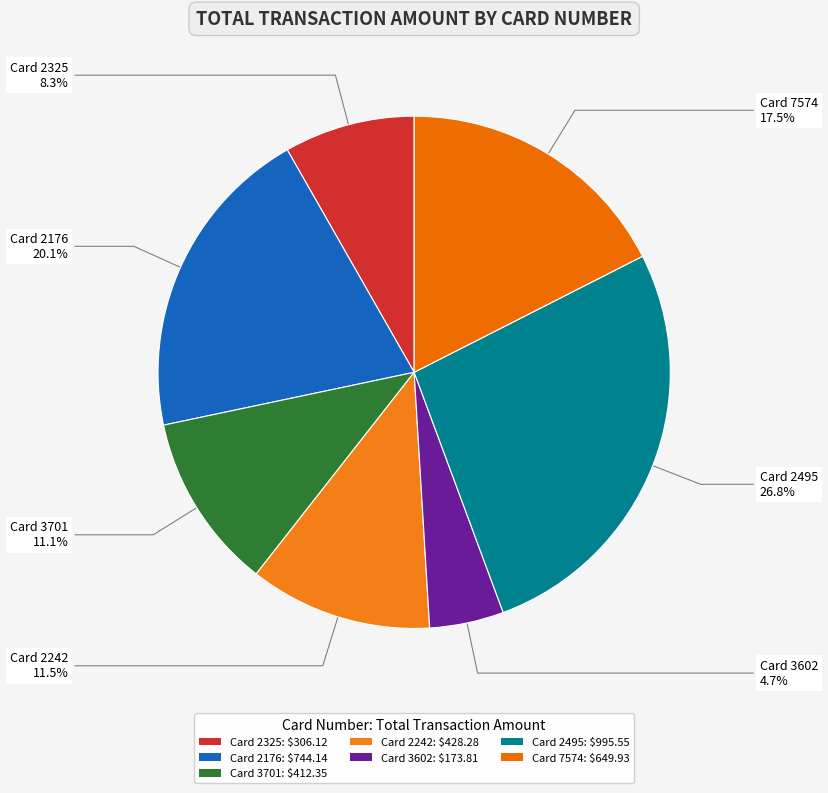

Count the number of slices in the pie.

7